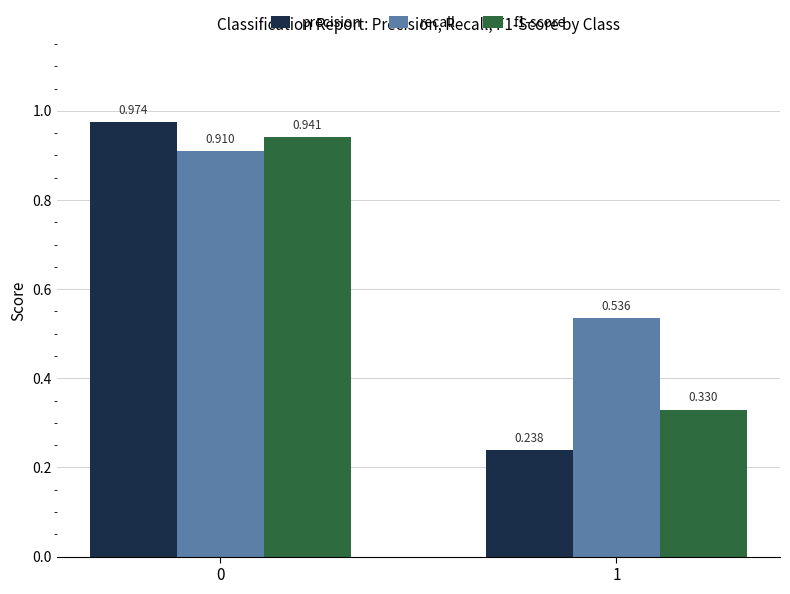

What is the difference between the maximum and minimum values in the precision series?

0.7